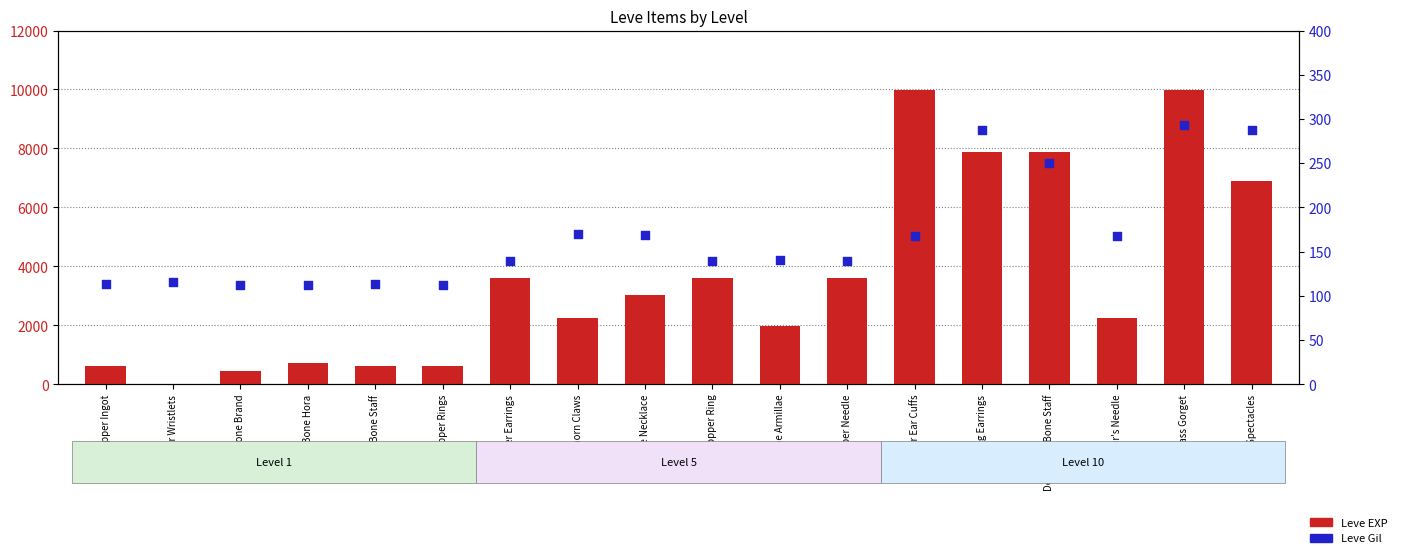

Which series has the largest total across all categories?

Leve EXP